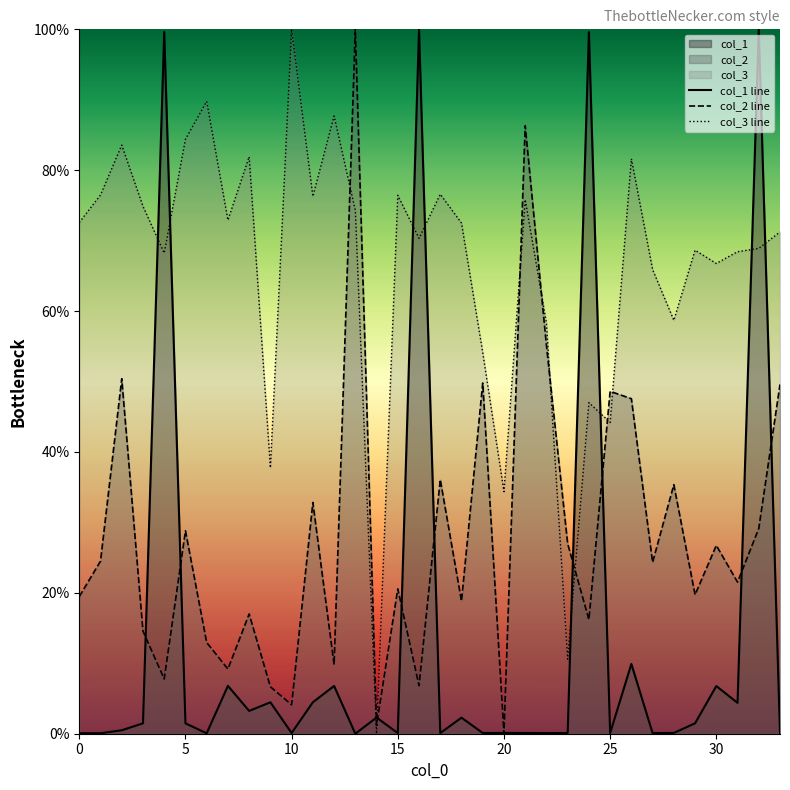

Rank the series by their average value, from highest to lowest.

col_3 line, col_2 line, col_1 line